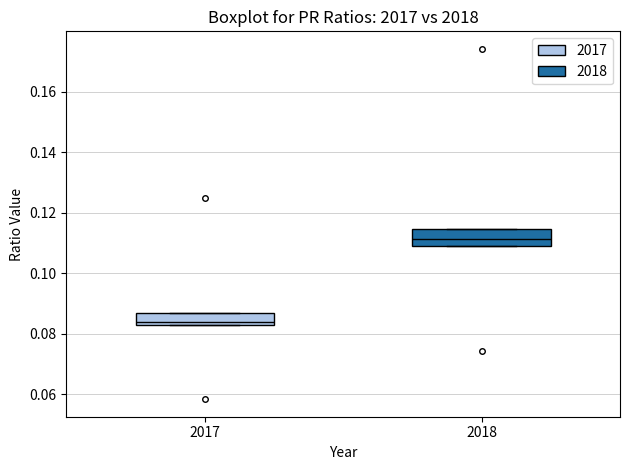

Which box's median line is the lowest?

2017